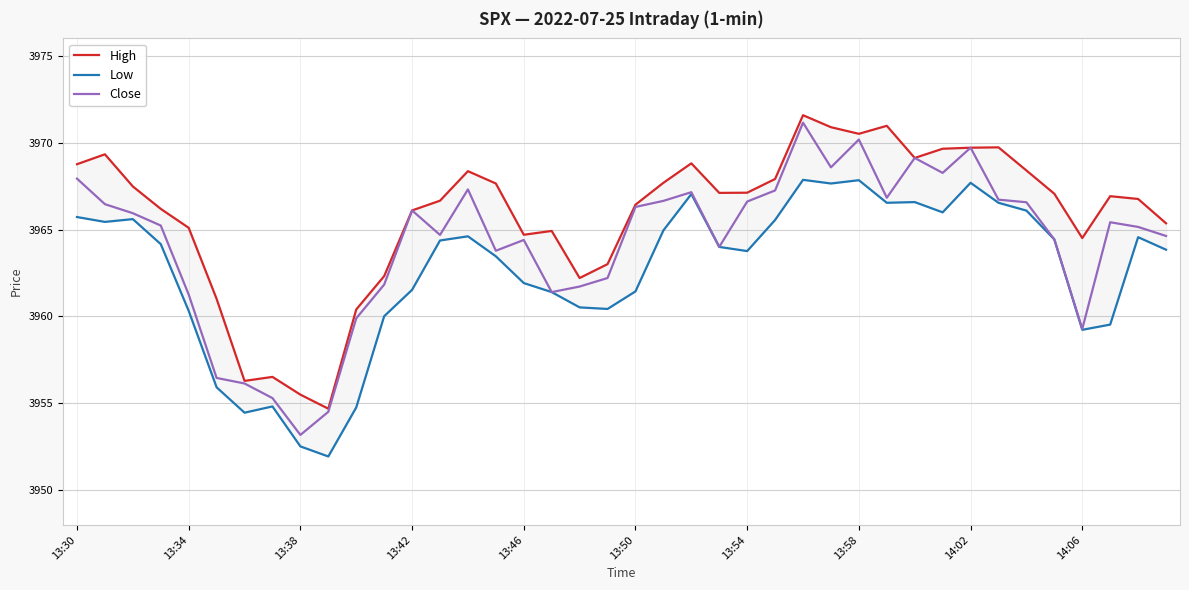

Is it true that Close equals 6181.1 at 13:34?

False